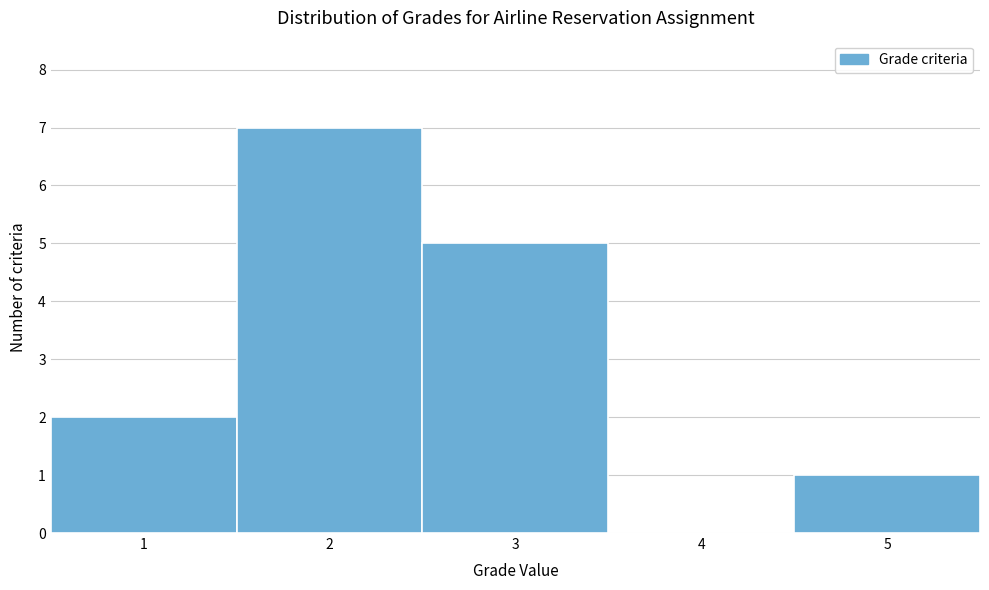

Reading left to right, transcribe this chart: for each bar, give the range it covers on the x-axis and its height. The values are not printed on the chart, so give them approximately, as read against the axis.

0.5 to 1.5: 2
1.5 to 2.5: 7
2.5 to 3.5: 5
3.5 to 4.5: 0
4.5 to 5.5: 1